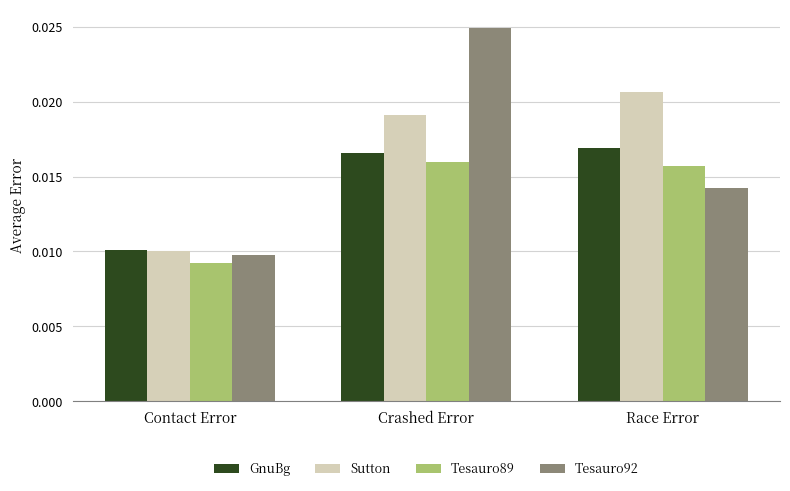

At which category does the chart reach its peak across all series?

Crashed Error